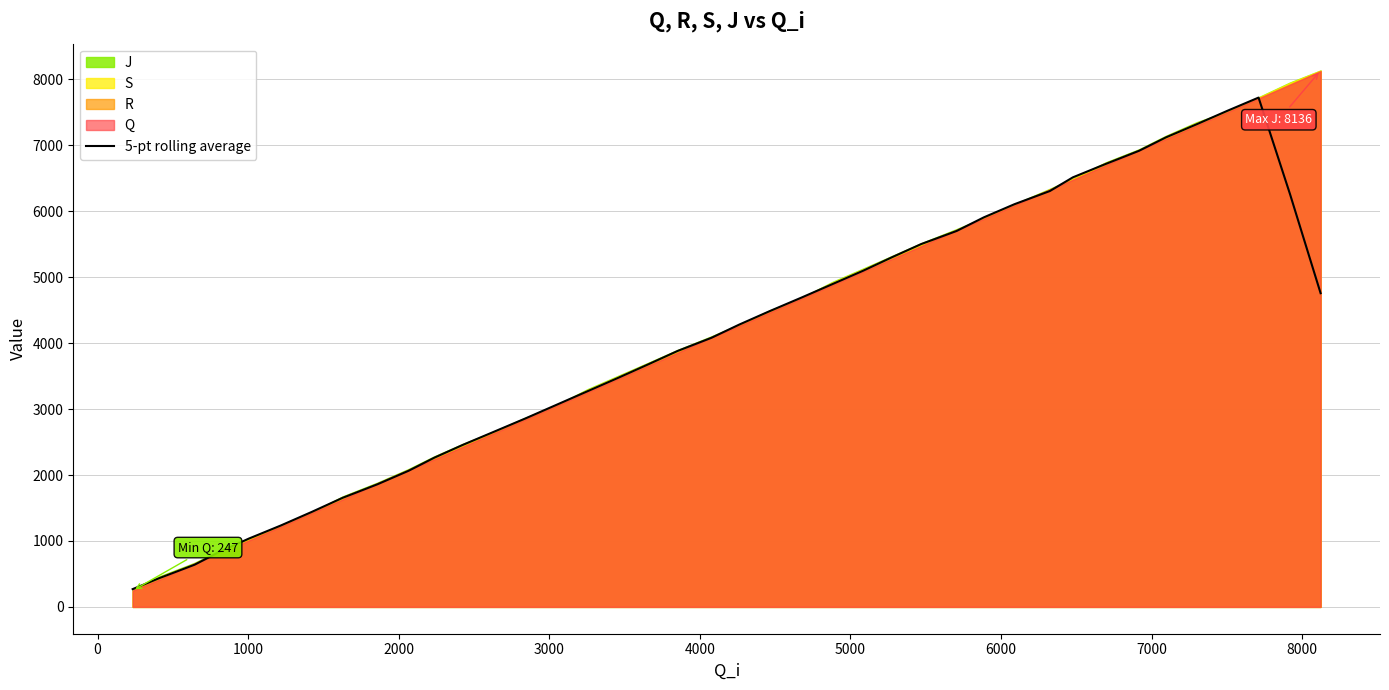

What is the value of the 5th point from the left?

1034.5